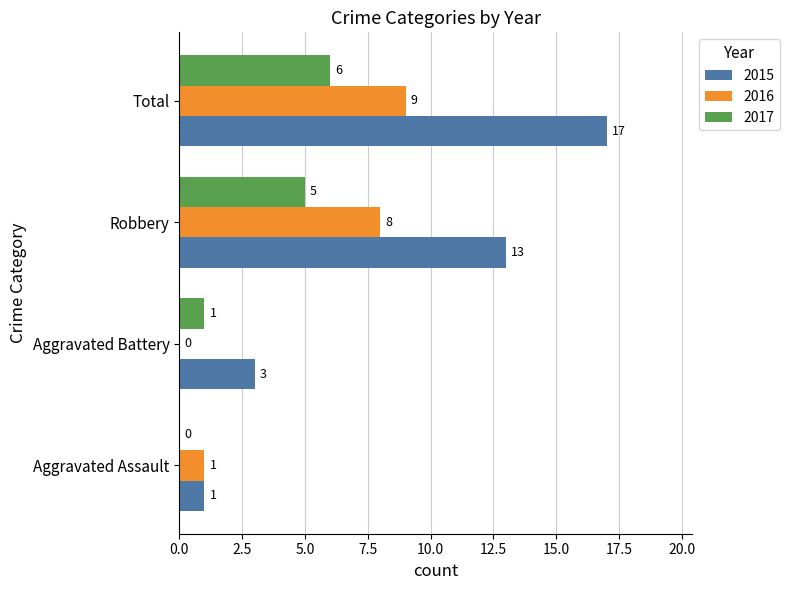

What are all the series names shown in the legend?

2015, 2016, 2017